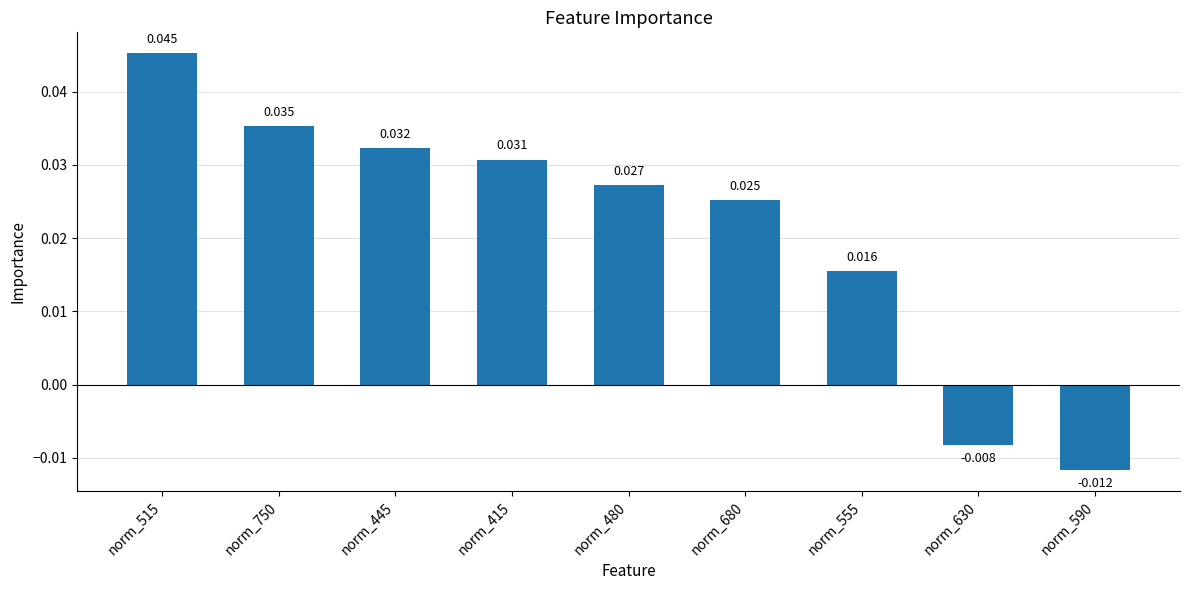

Which category has the lowest value across all series?

norm_590